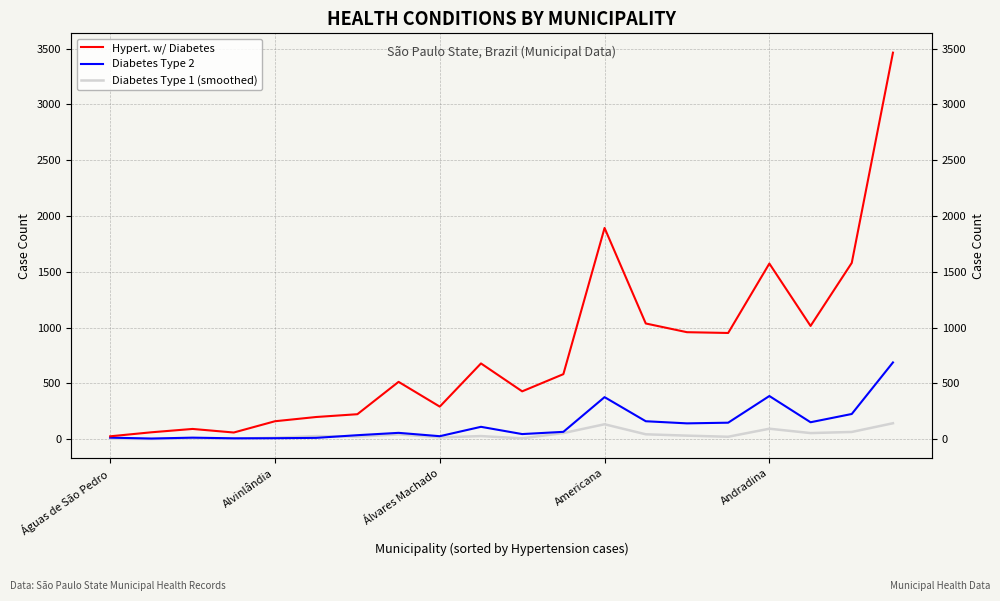

What position from the right is 10?

10